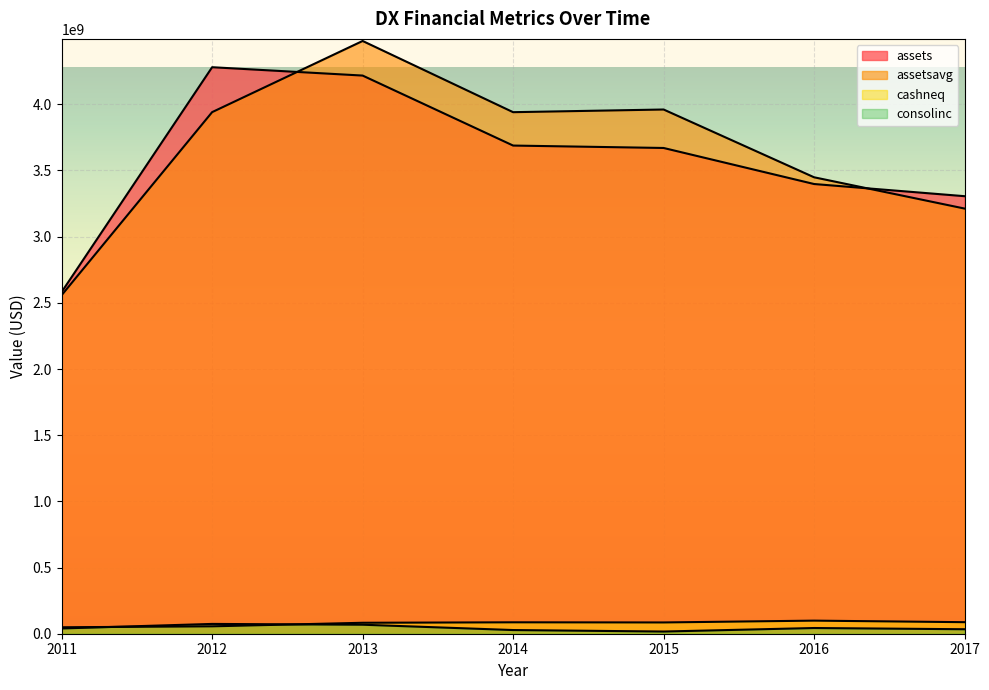

Is it true that cashneq equals 87200000 at 2017?

True